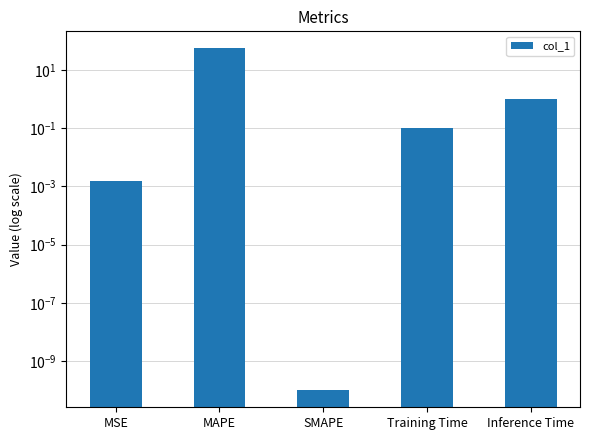

Reading right to left, extract all data points from this chart.

Inference Time=1.0	Training Time=0.1	SMAPE=0.0	MAPE=54.9	MSE=0.0